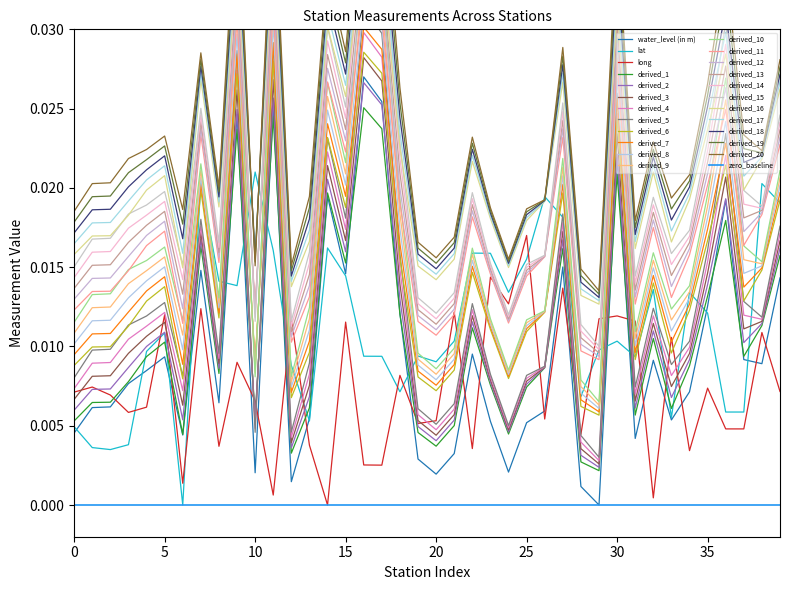

At which category does lat reach its first local peak?

5